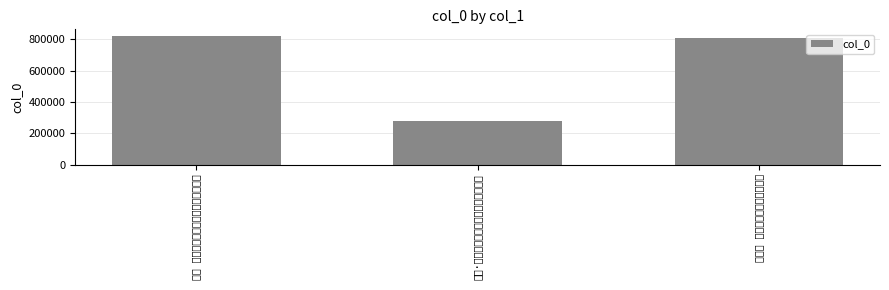

What is the difference between the values at 花犯 忆冬荣春满斋老桂，兼及西湖之游 and 花犯·忆冬荣春满斋老桂，兼及西湖之游?

546711